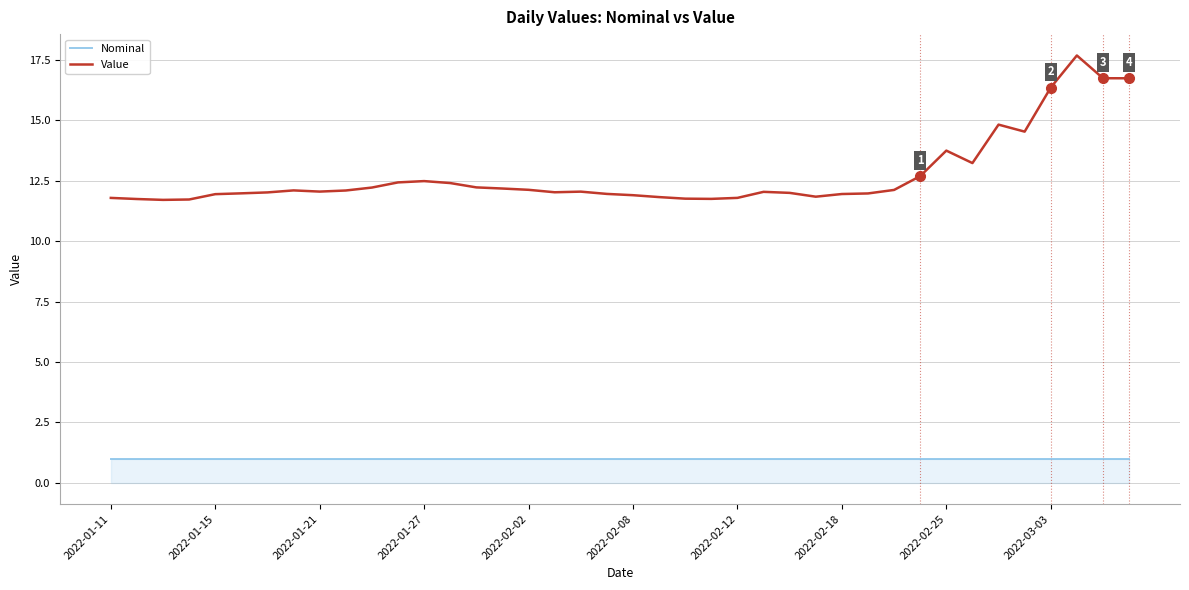

How many lines are shown in the chart?

2